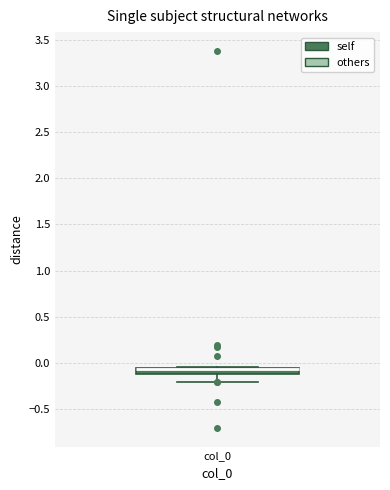

Where is the lower edge of the box for col_0 on the y-axis? The values are not printed on the chart, so give them approximately, as read against the axis.

-0.10